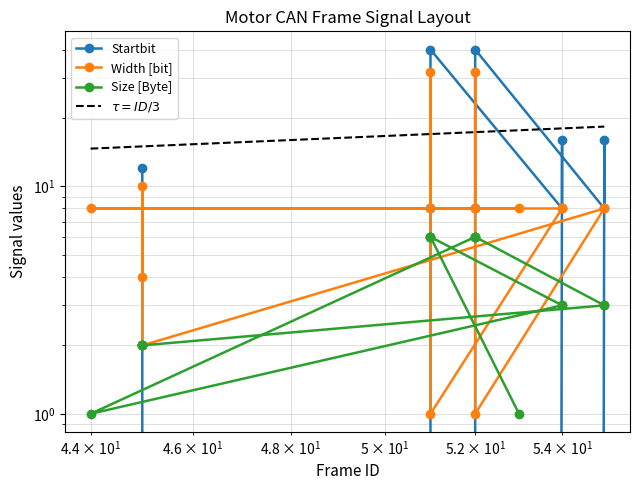

What is the lowest value of the Width [bit] series?

1